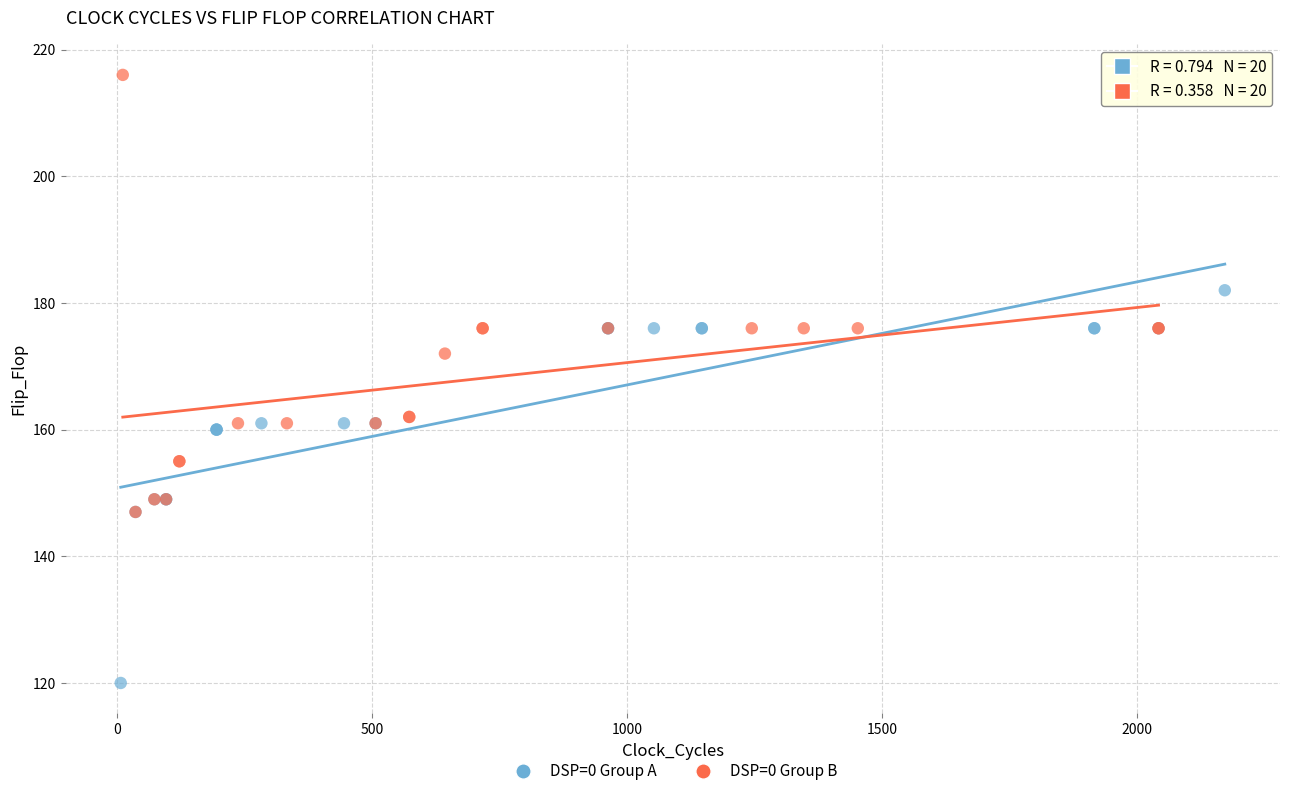

Which series contains the lowest Y value?

DSP=0 Group A